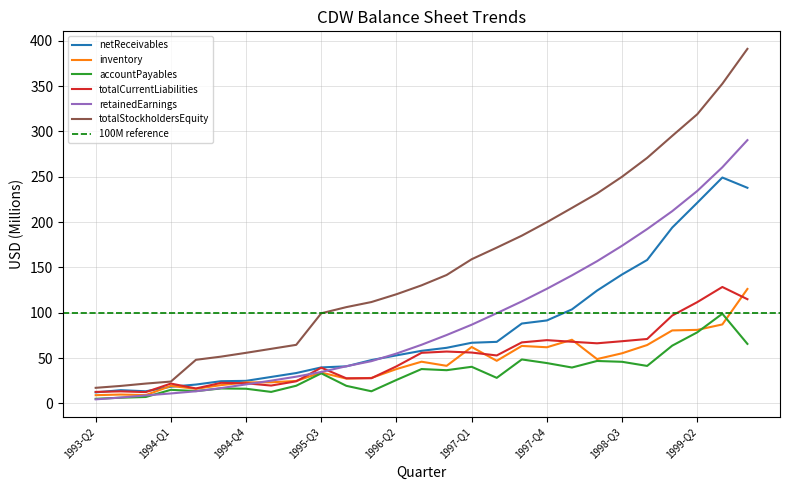

What is the label of the 23rd point from the right?

1994-Q2